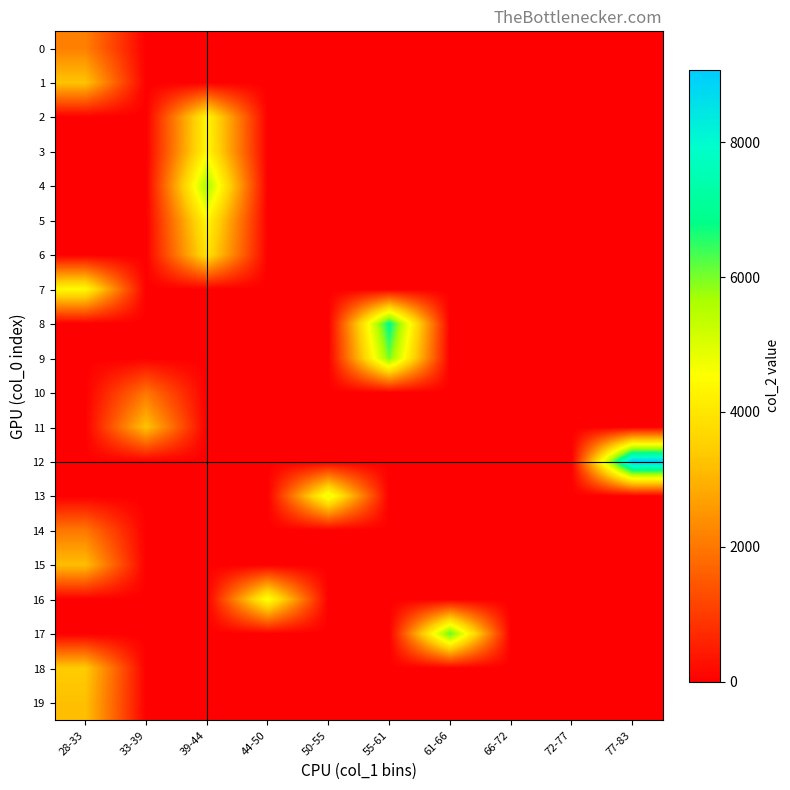

Which label corresponds to the largest value in the chart?

77-83